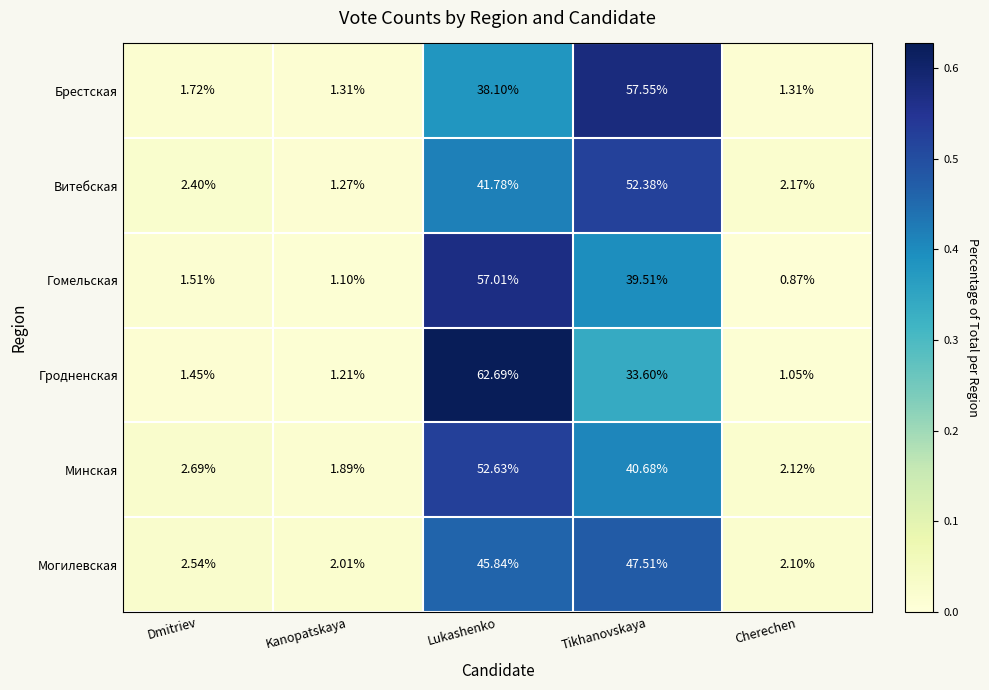

At which category does the chart reach its minimum across all series?

Cherechen